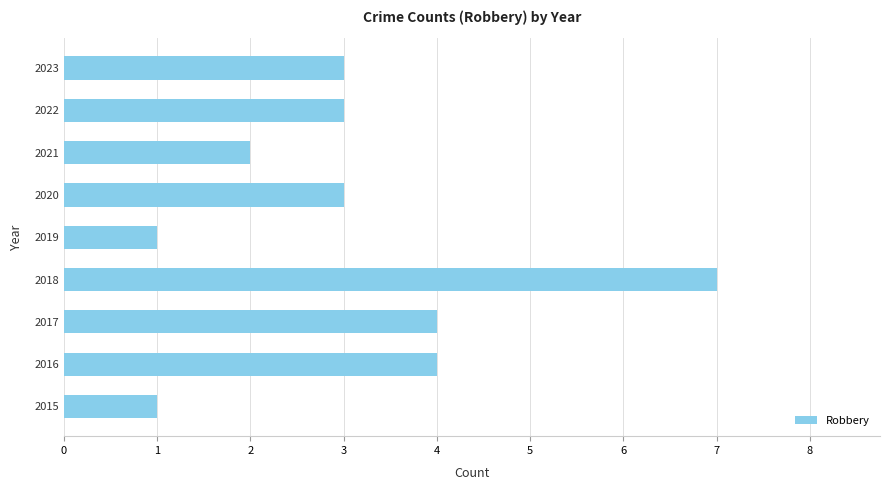

What is the greatest value displayed?

7